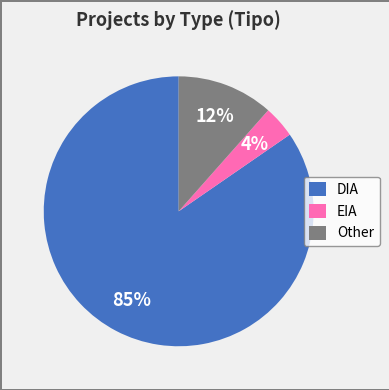

Which category accounts for the majority?

DIA